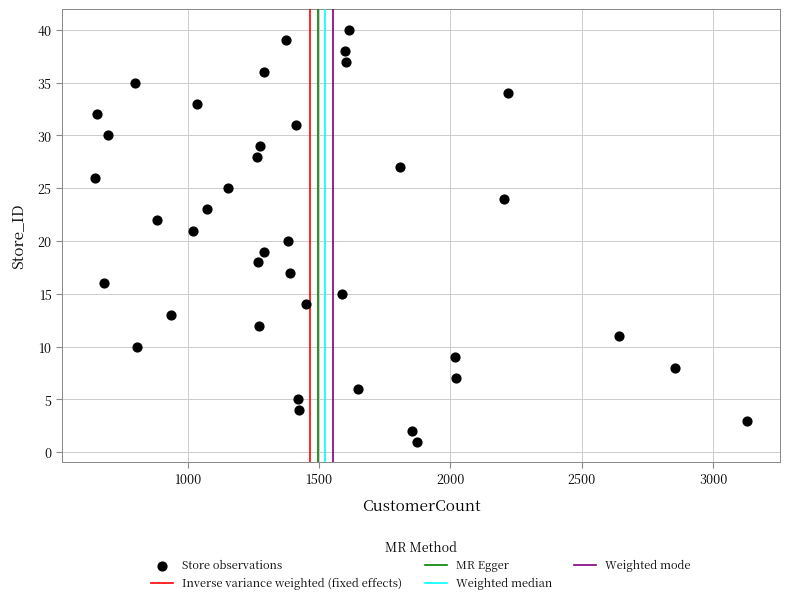

What is the range of X values (max minus min)?

2484